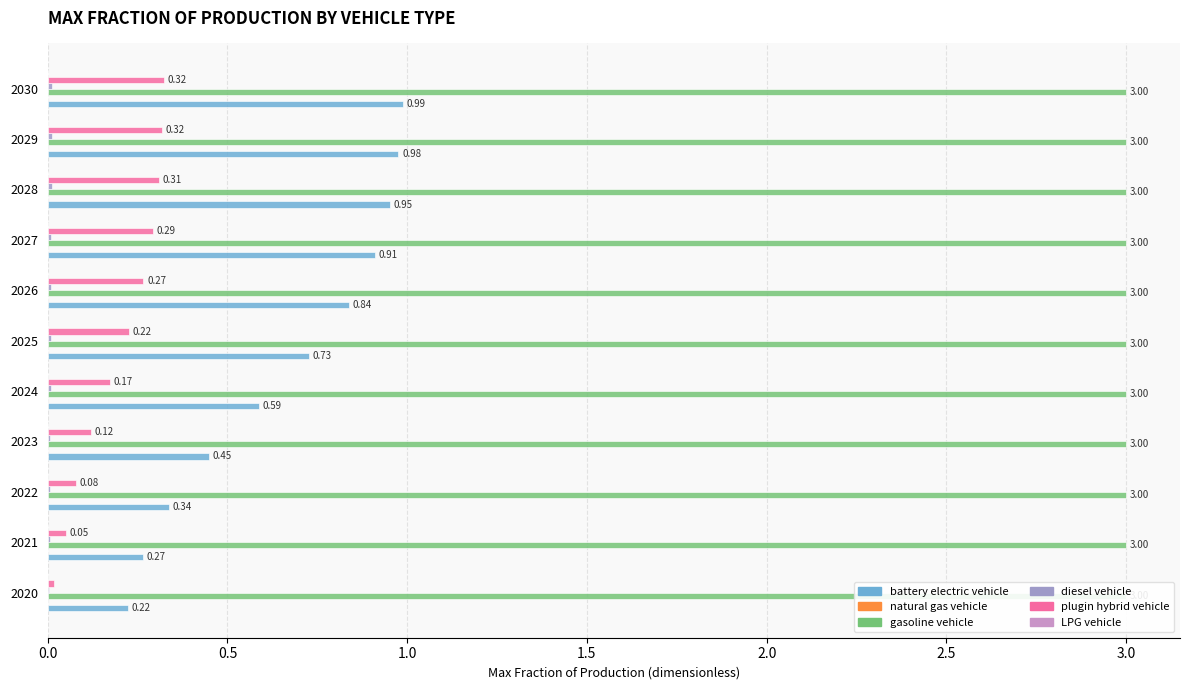

What is the label of the 5th bar from the right?

3.0